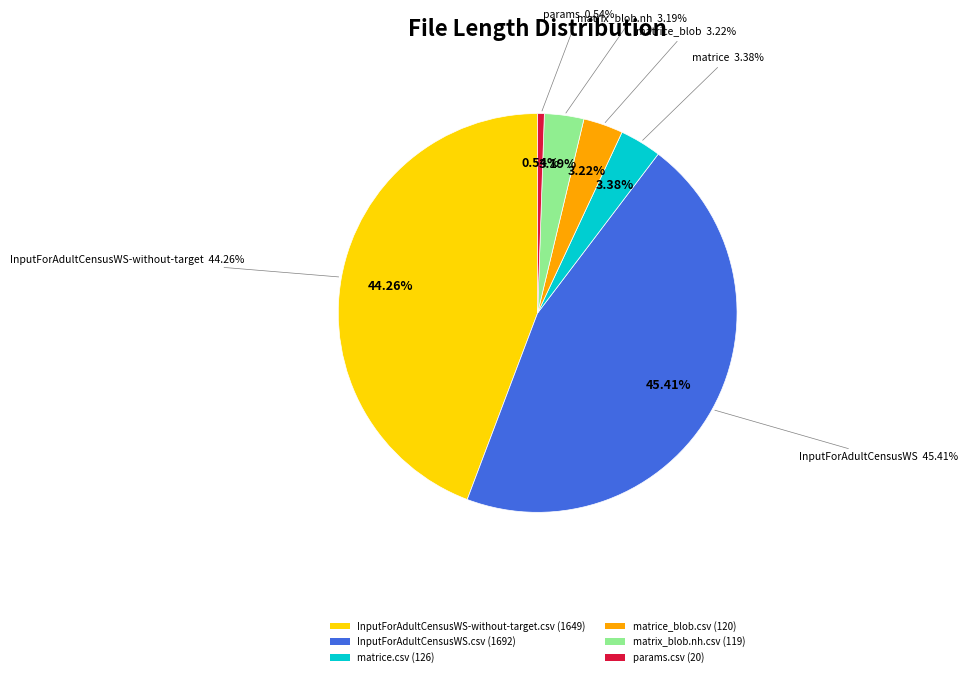

What is the largest slice in the pie chart?

InputForAdultCensusWS.csv